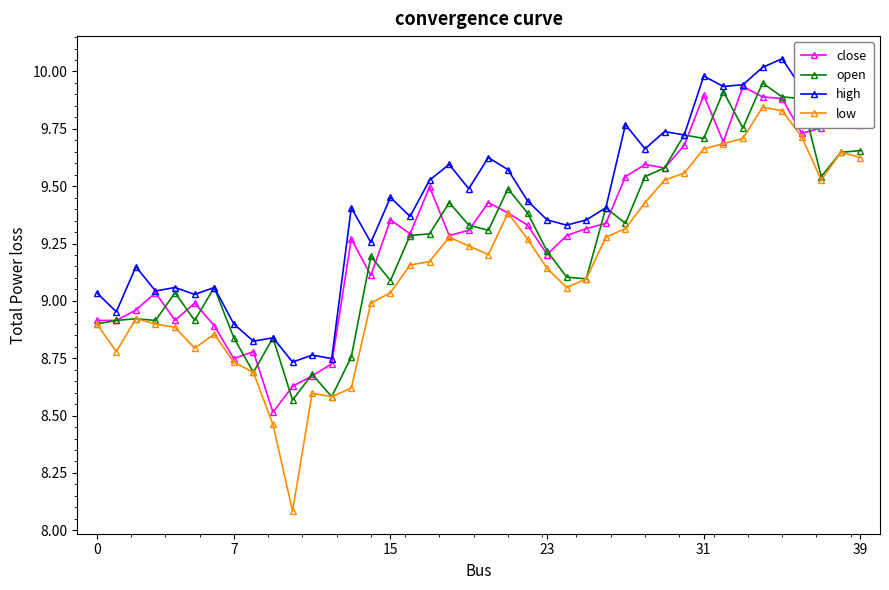

Which series has the largest total across all categories?

high